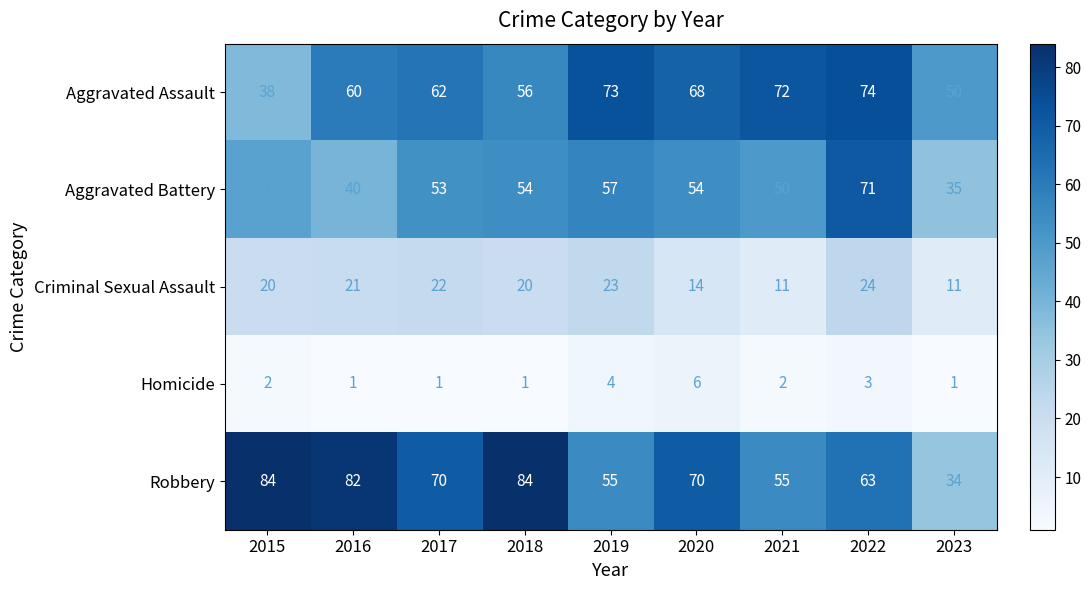

At which category is the sum across all series the highest?

2022